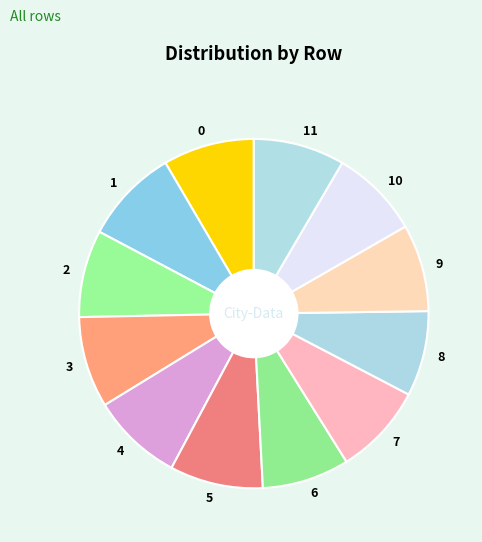

Is the sum of 1 and 0 greater than half?

No